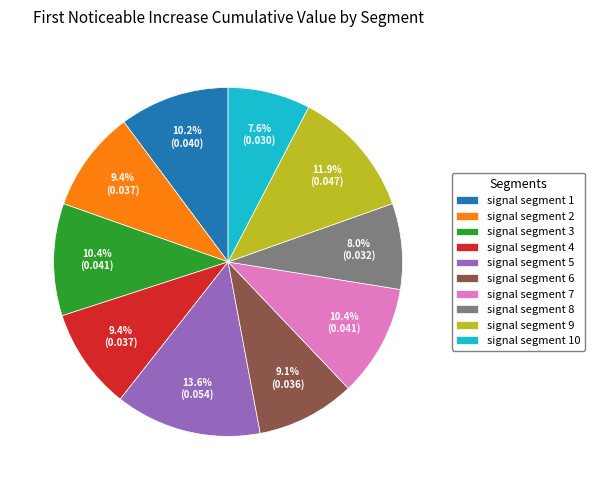

The signal segment 1 slice represents 19% of the pie. True or false?

False